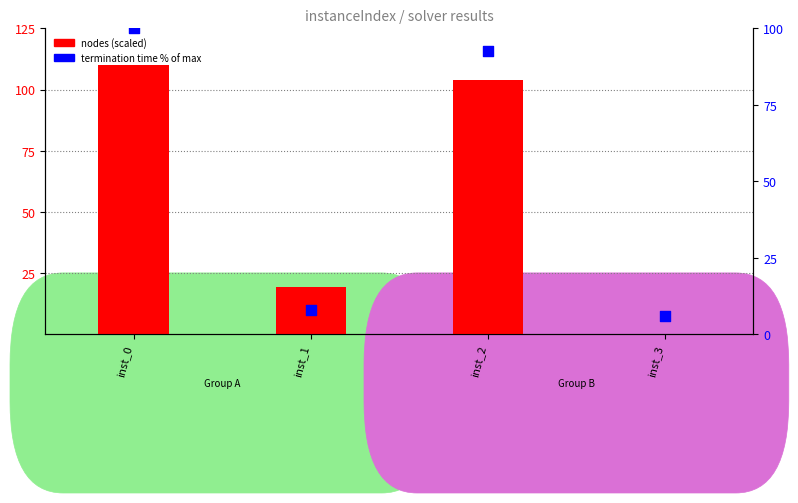

Which series reaches the minimum Y coordinate?

nodes (scaled)